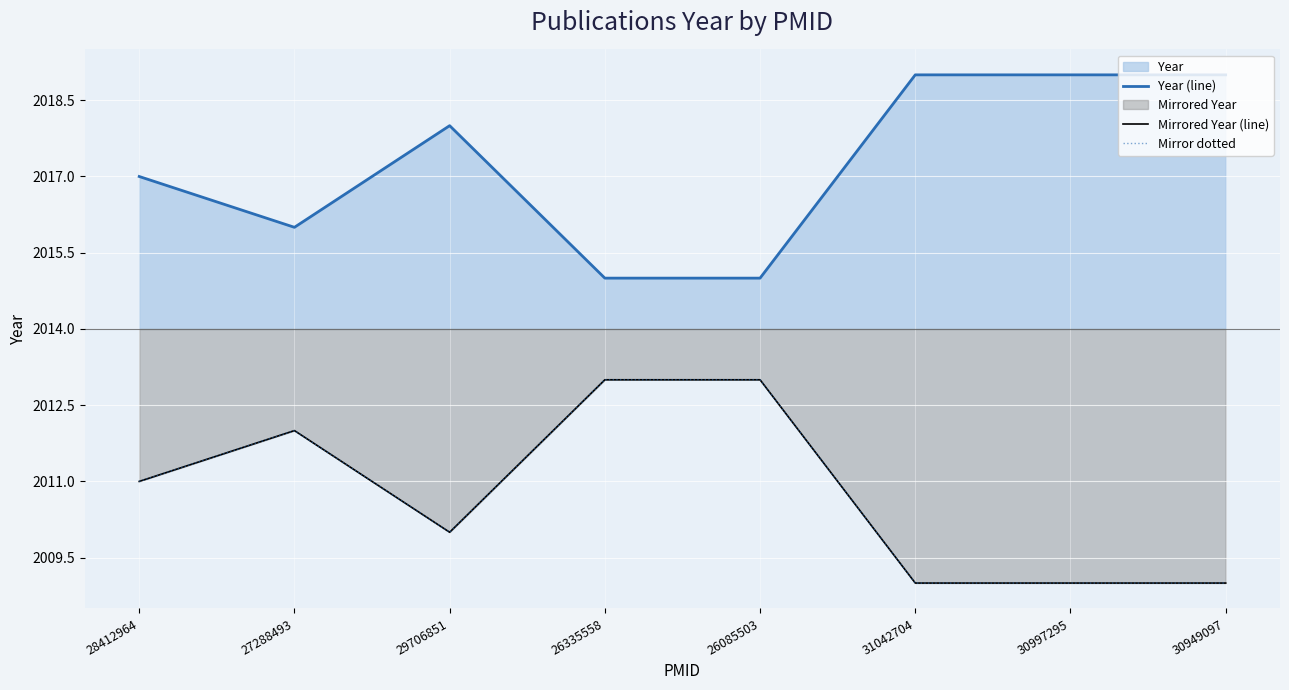

Reading left to right, what are all the values shown in this chart?

Year (line): 2017	2016	2018	2015	2015	2019	2019	2019
Mirrored Year (line): 2011	2012	2010	2013	2013	2009	2009	2009
Mirror dotted: 2011	2012	2010	2013	2013	2009	2009	2009